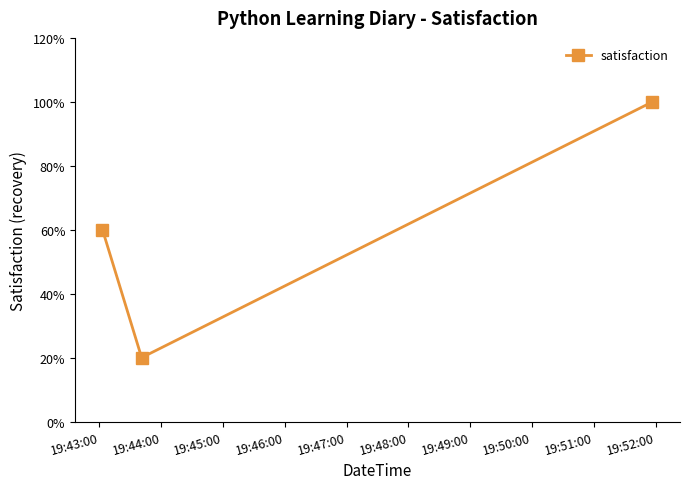

Is this an area chart (filled region under the line)?

No